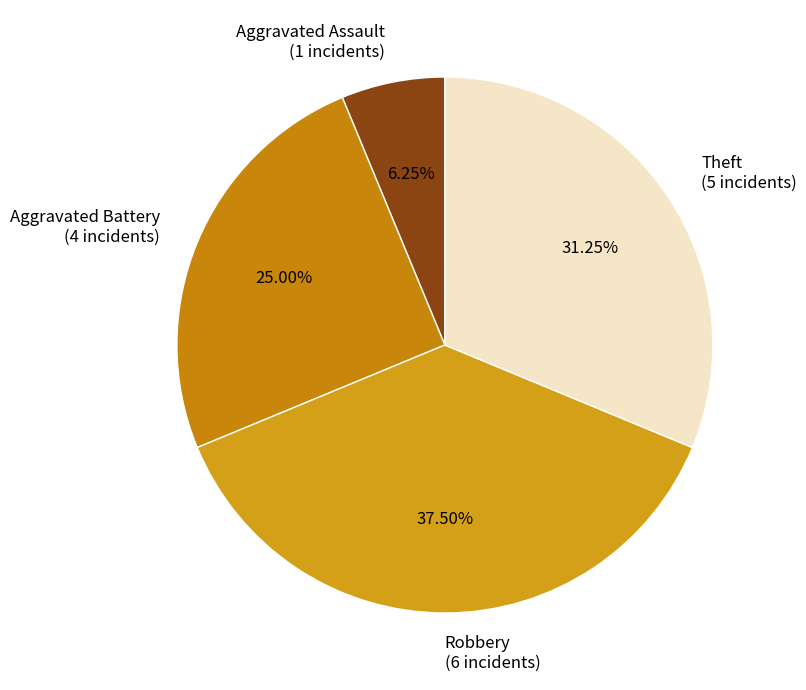

Is there any slice that represents more than half of the pie?

No